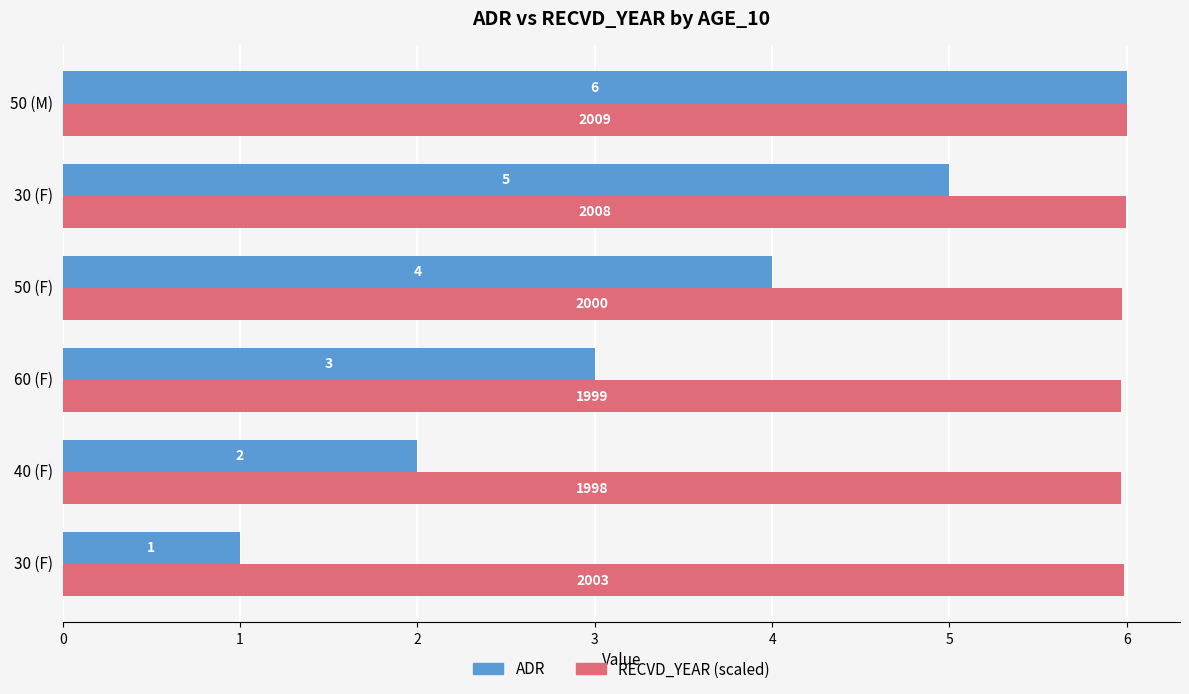

Count the number of categories in the chart.

6